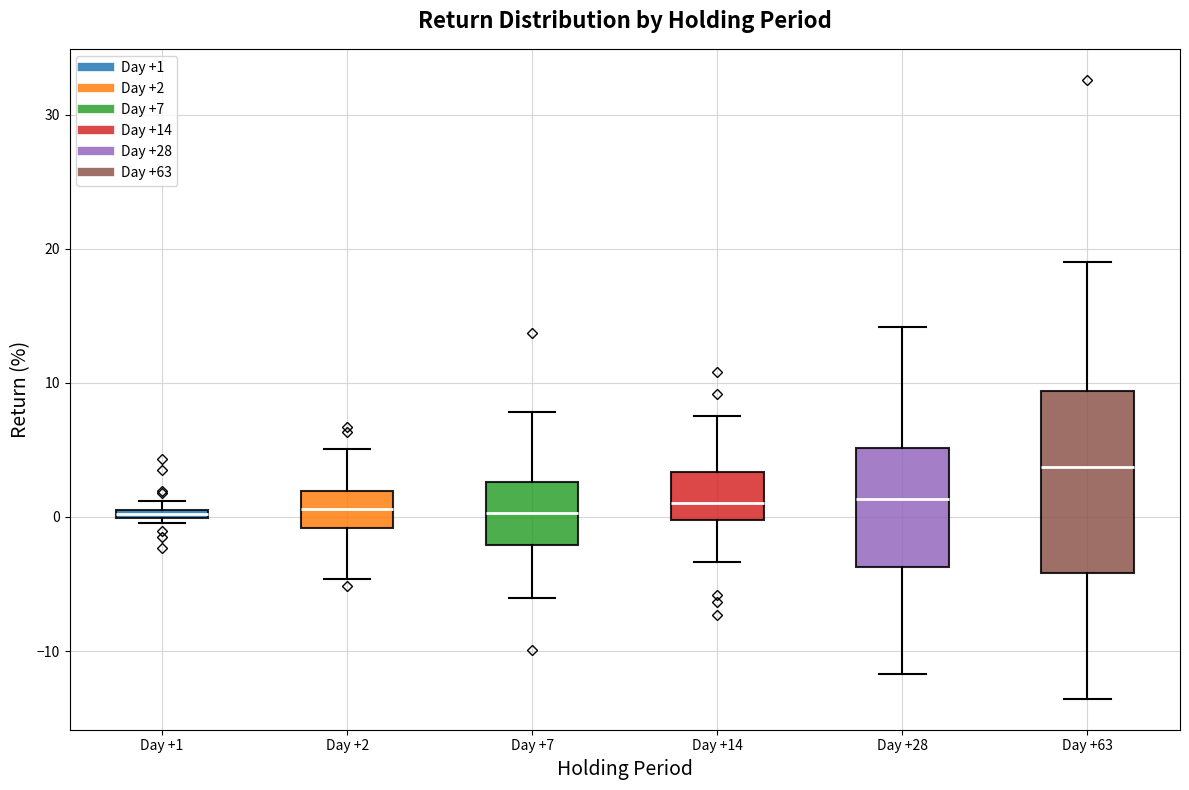

Which box is the tallest, from its lower edge to its upper edge?

Day +63